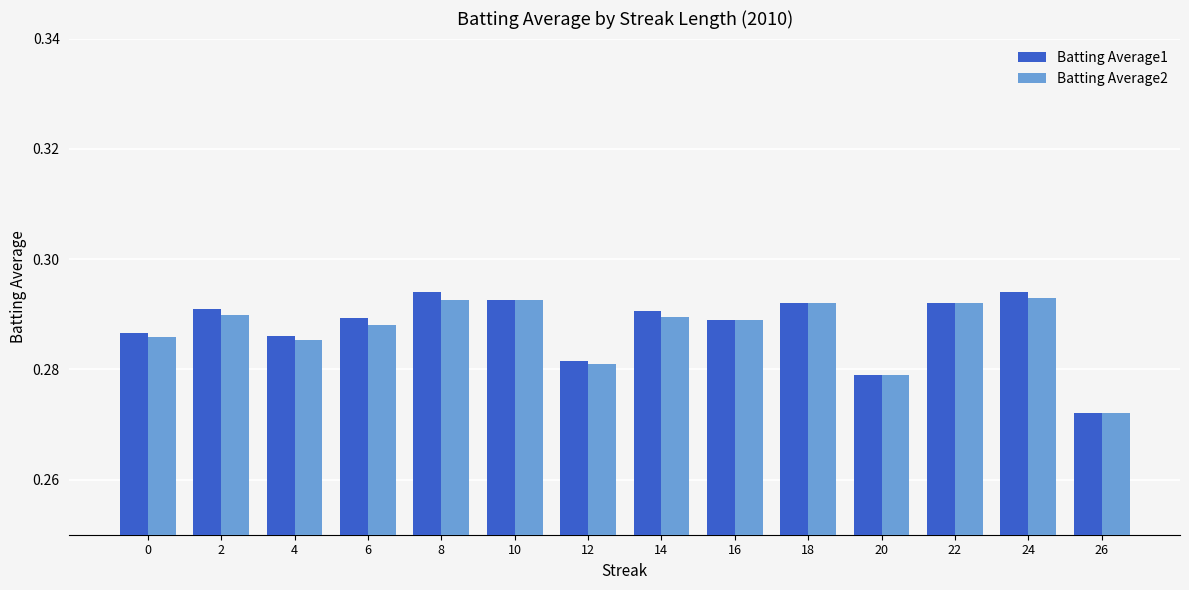

Is it true that Batting Average1 equals 0.1 at 14?

False